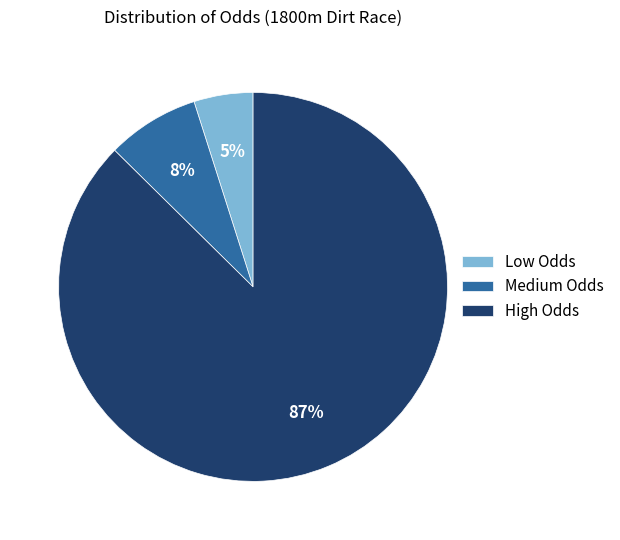

To the nearest percent, what portion does Medium Odds represent?

8%